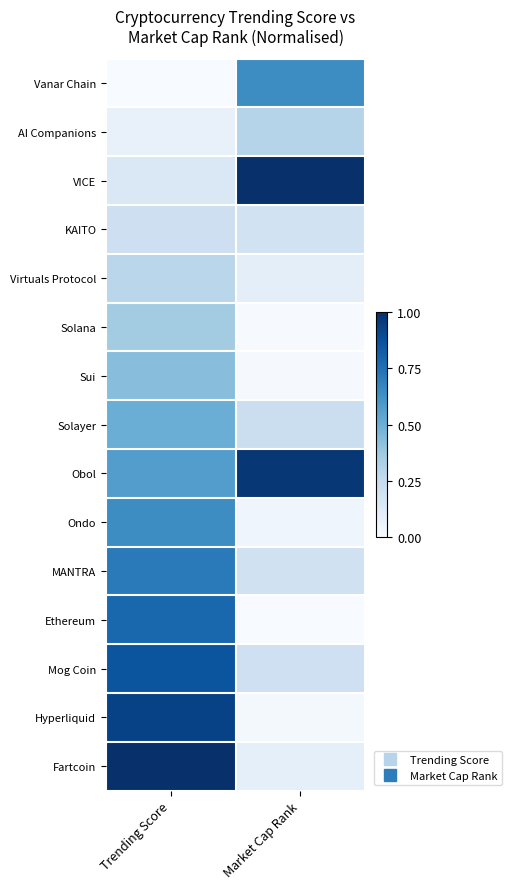

At how many categories does at least one series exceed 0?

2